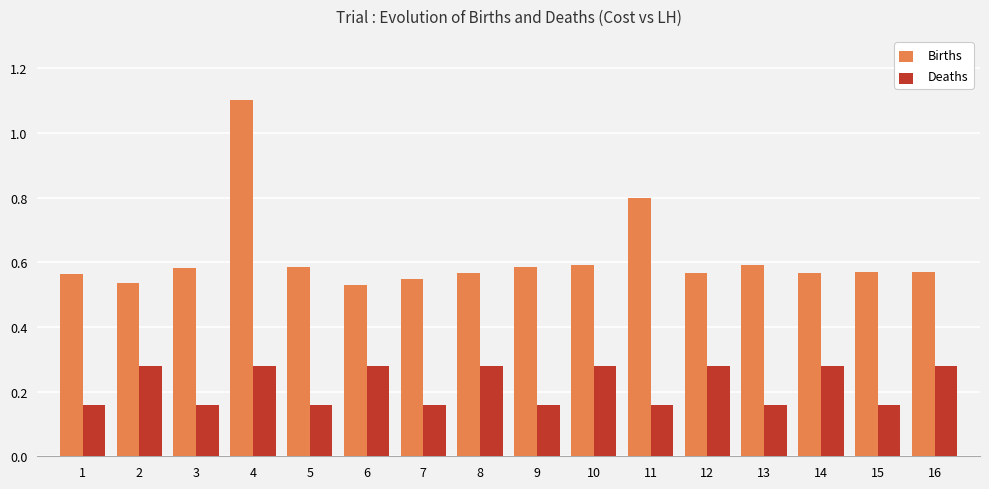

Which series has the largest total across all categories?

Births